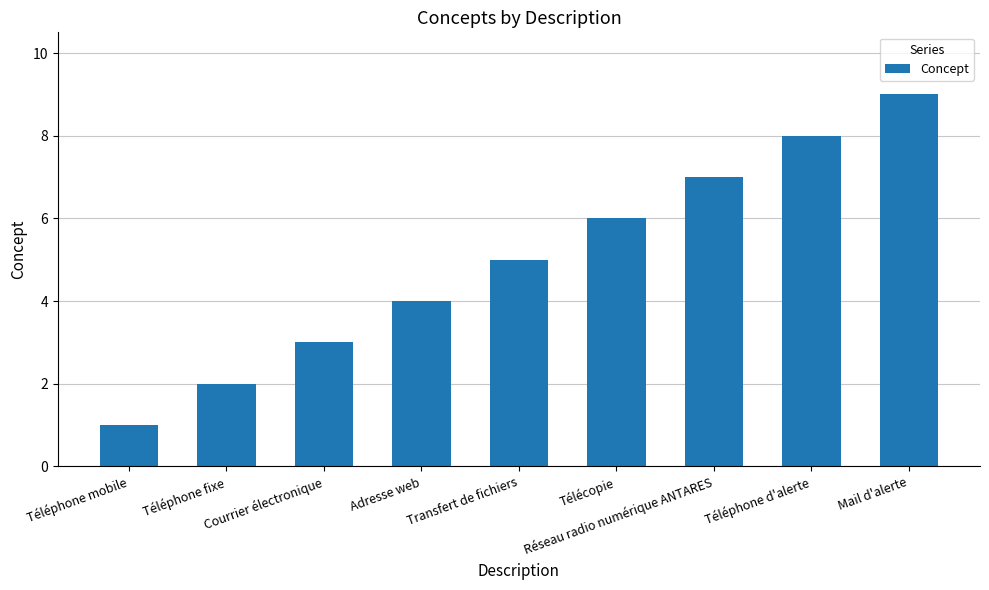

Reading left to right, transcribe all the data shown in this chart.

Téléphone mobile=1	Téléphone fixe=2	Courrier électronique=3	Adresse web=4	Transfert de fichiers=5	Télécopie=6	Réseau radio numérique ANTARES=7	Téléphone d'alerte=8	Mail d'alerte=9